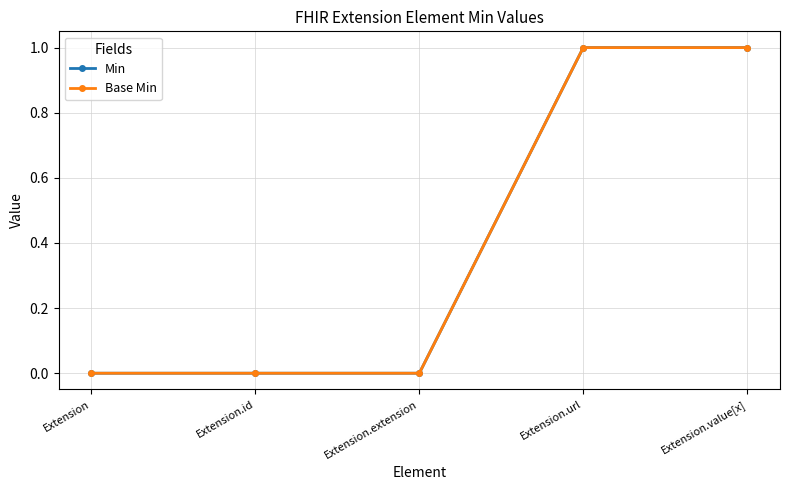

True or false: Min and Base Min intersect in this chart.

False